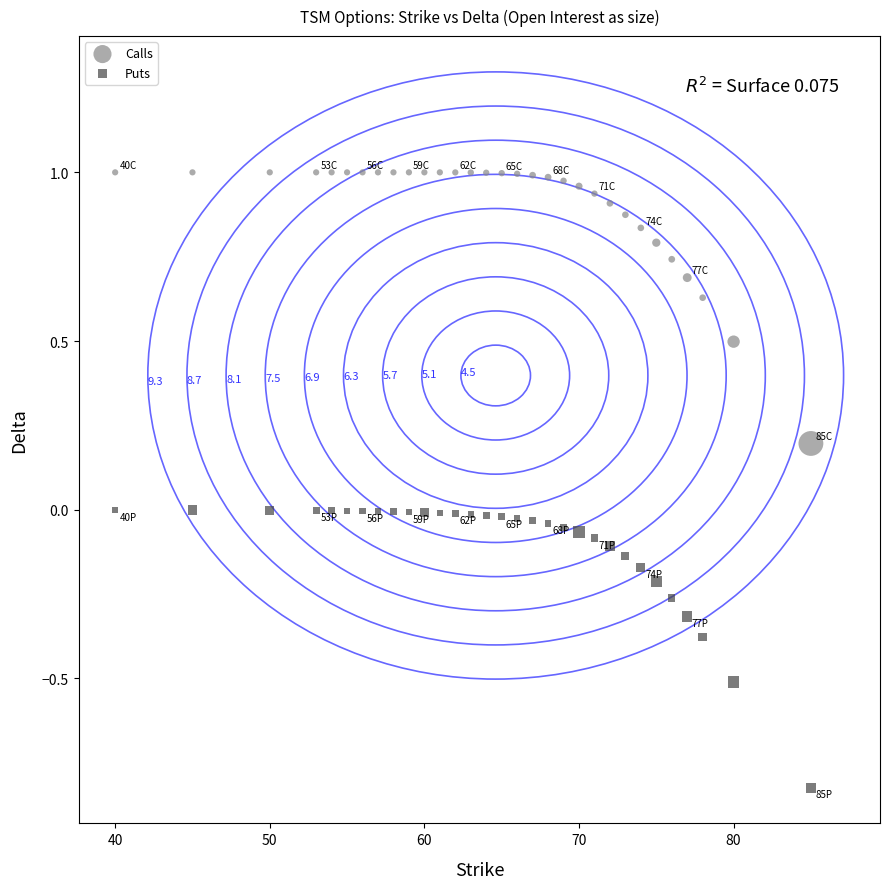

Which series reaches the minimum Y coordinate?

Puts